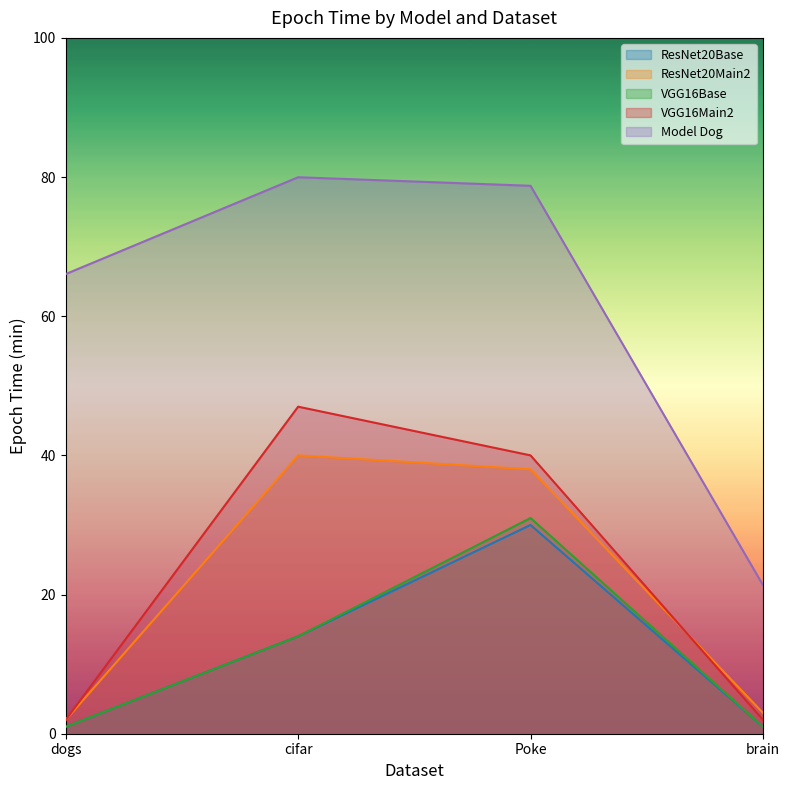

How many ResNet20Base values are between 1 and 30?

4